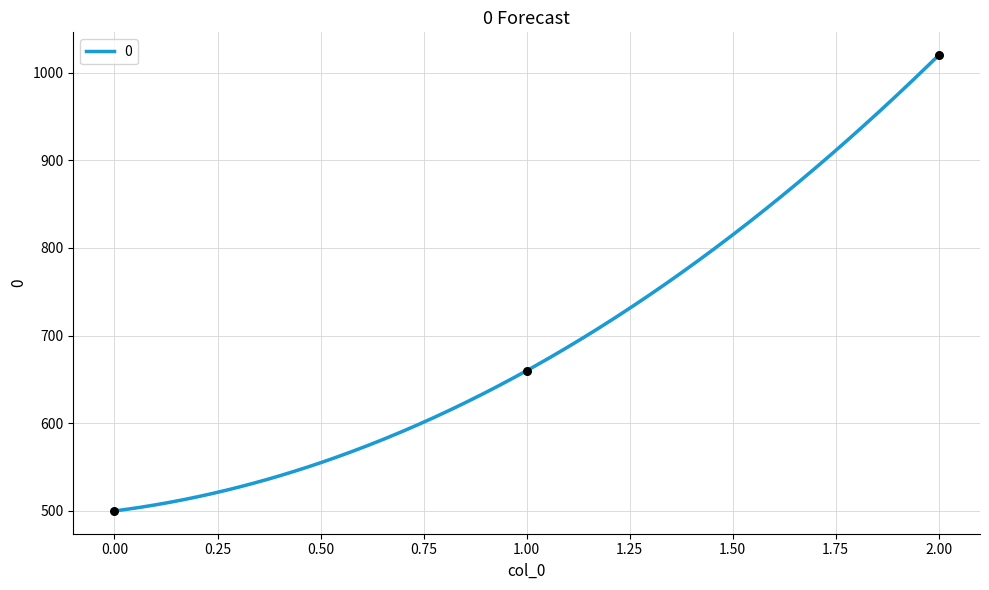

Approximately how many times larger is the value at 0 compared to 2?

0.5